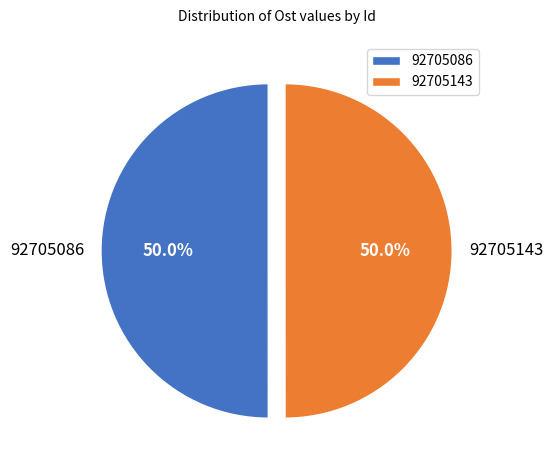

Is it true that 92705143 is 50% of the pie?

True